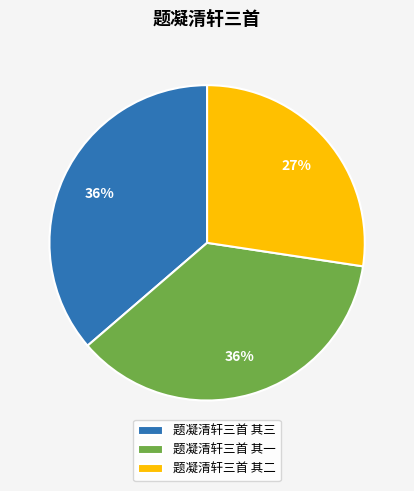

Approximately how many times larger is the value at 题凝清轩三首 其一 compared to 题凝清轩三首 其二?

1.3